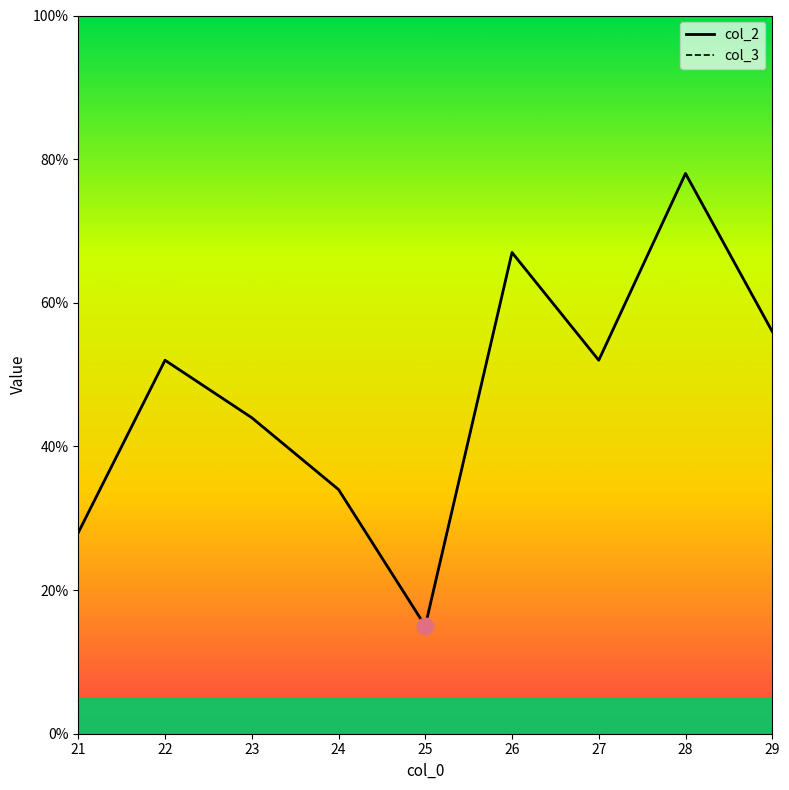

Is this an area chart (filled region under the line)?

No